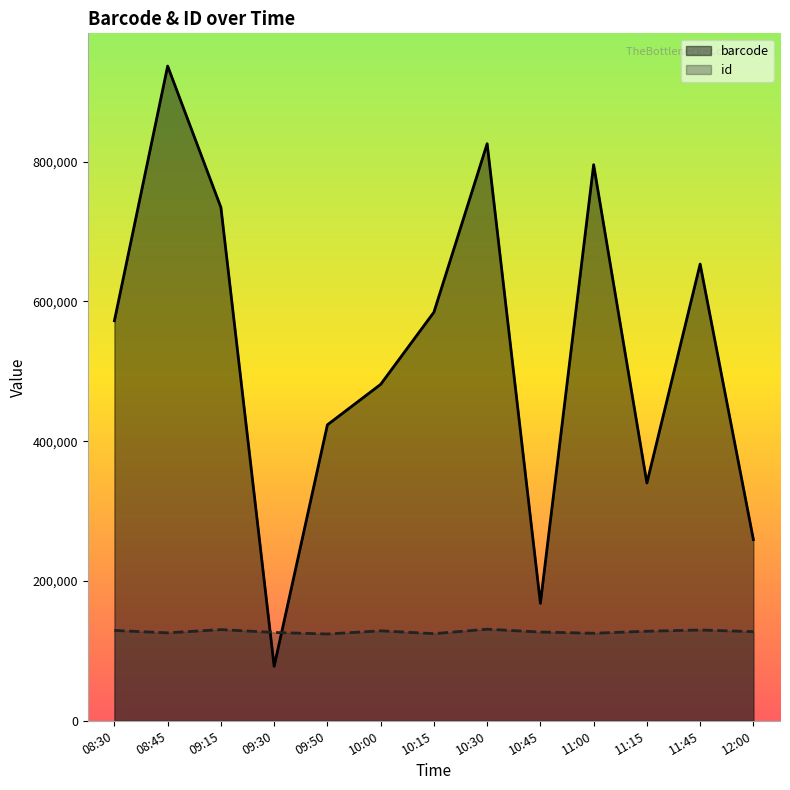

True or false: id has a value of 127558 at 12:00.

True